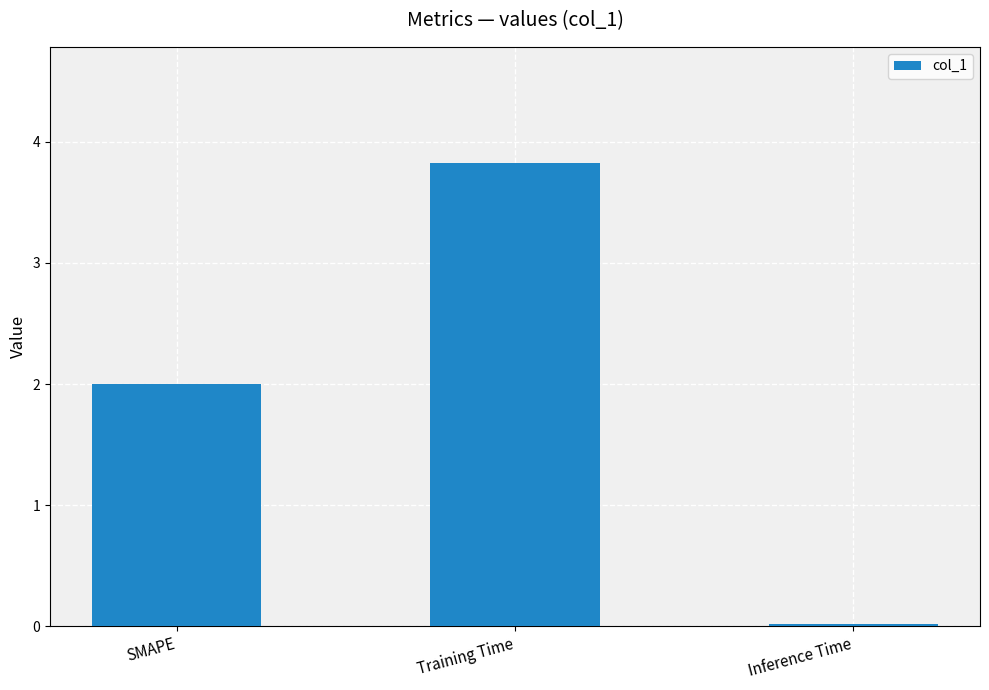

What is the label of the 2nd bar from the left?

Training Time